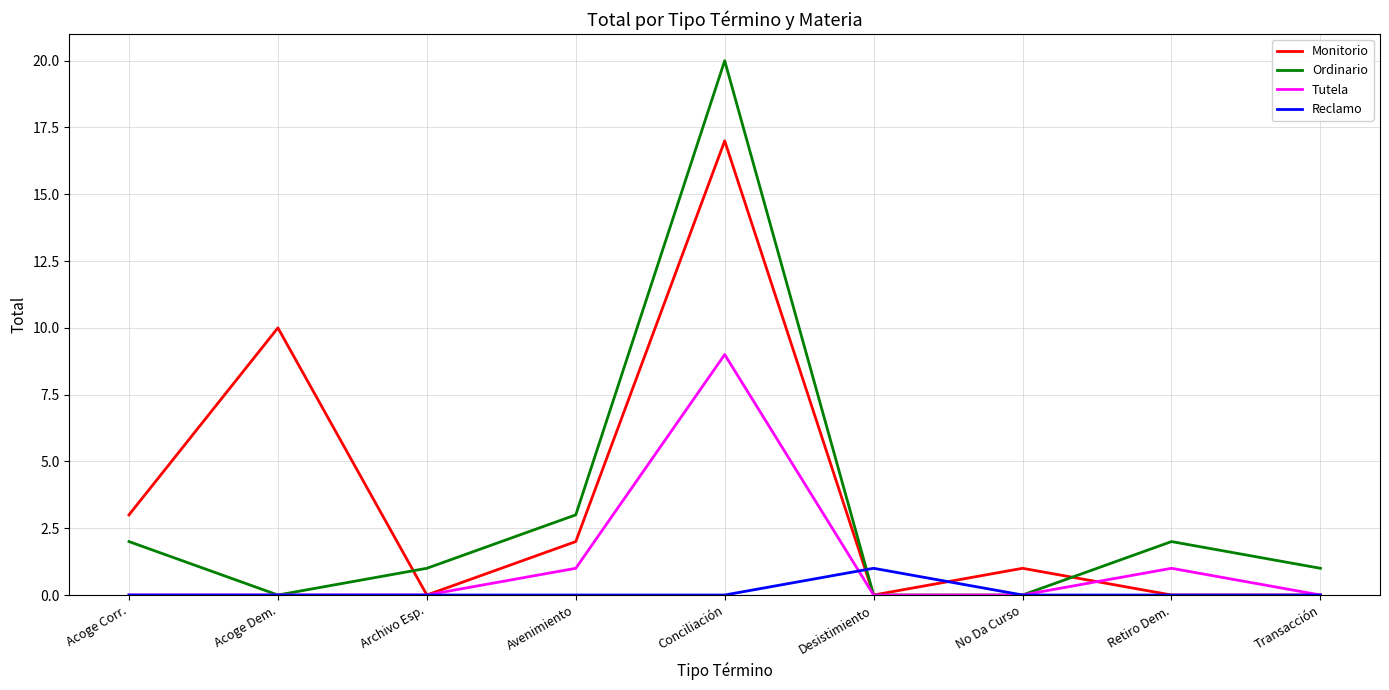

Rank the series by their maximum value, from lowest to highest.

Reclamo, Tutela, Monitorio, Ordinario